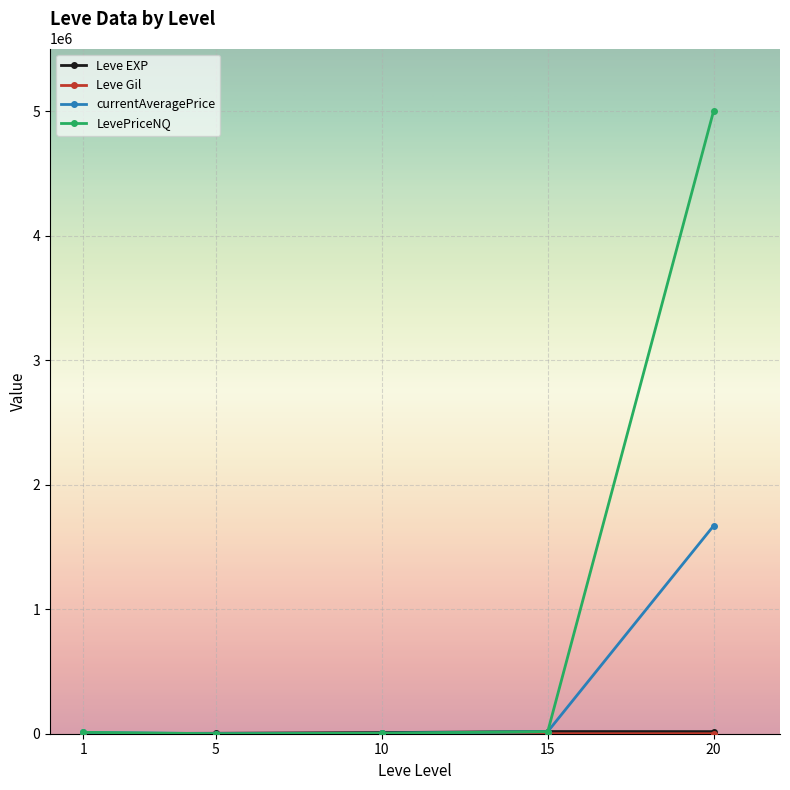

Between 1 and 20, which series saw the biggest shift?

LevePriceNQ